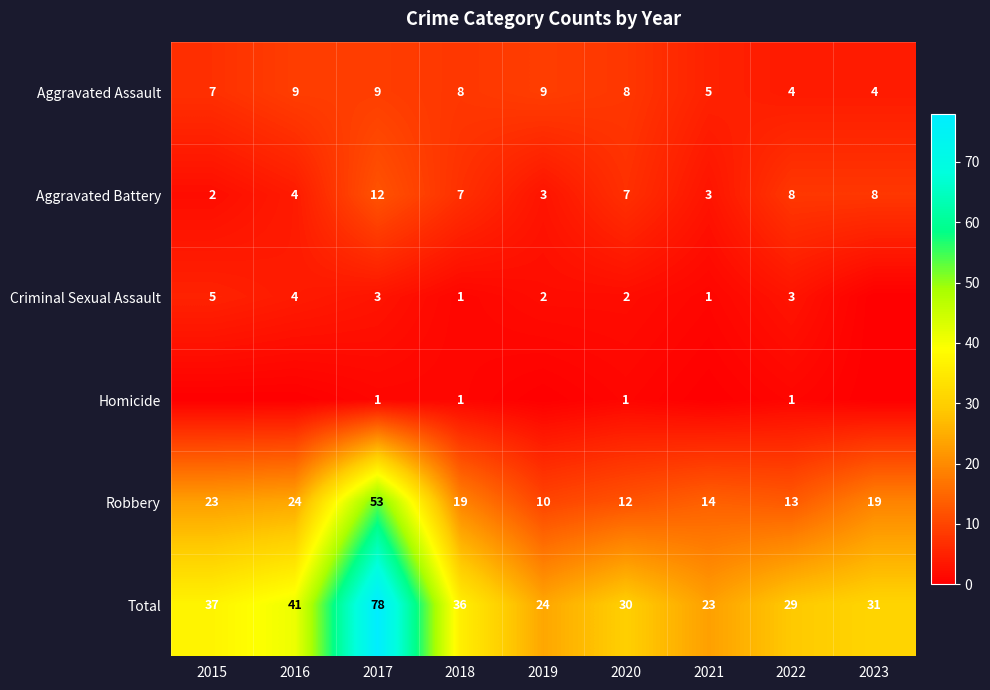

At which category is the sum across all series the highest?

2017